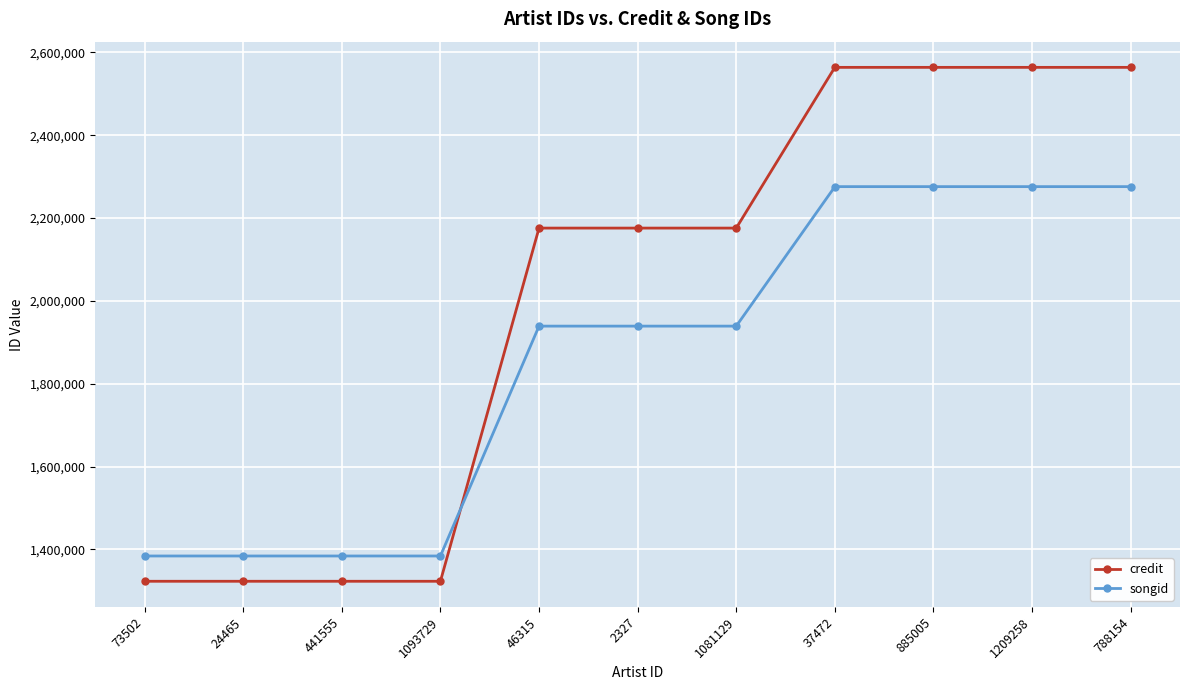

What is the average value of the credit series?

2006972